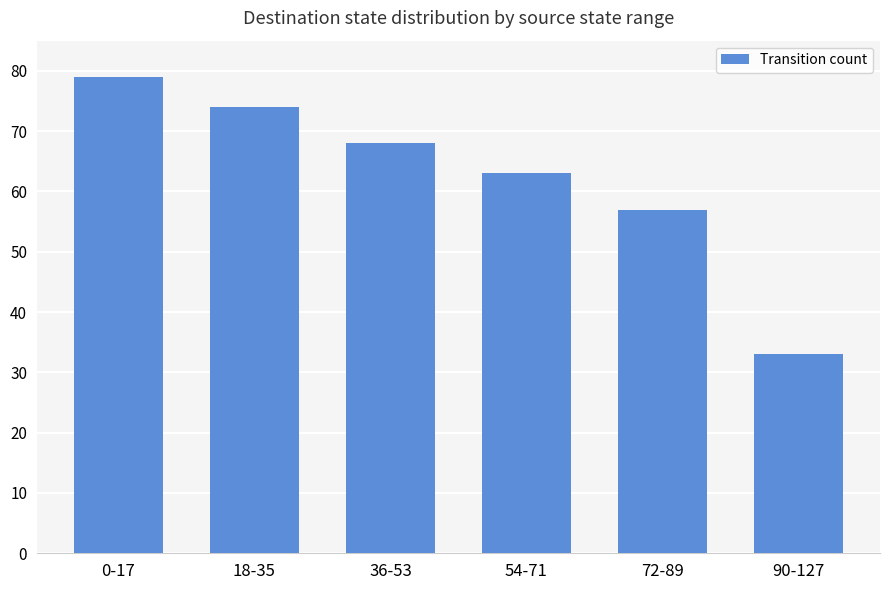

List the labels in order of value, largest first.

0-17, 18-35, 36-53, 54-71, 72-89, 90-127